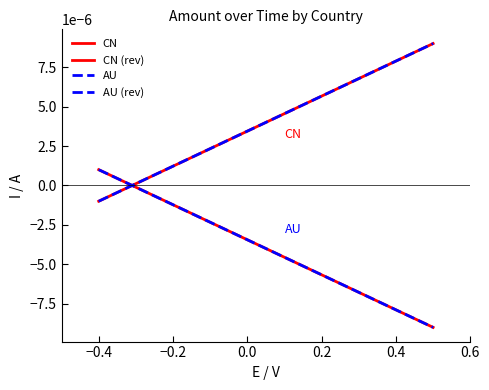

Is this an area chart (filled region under the line)?

No